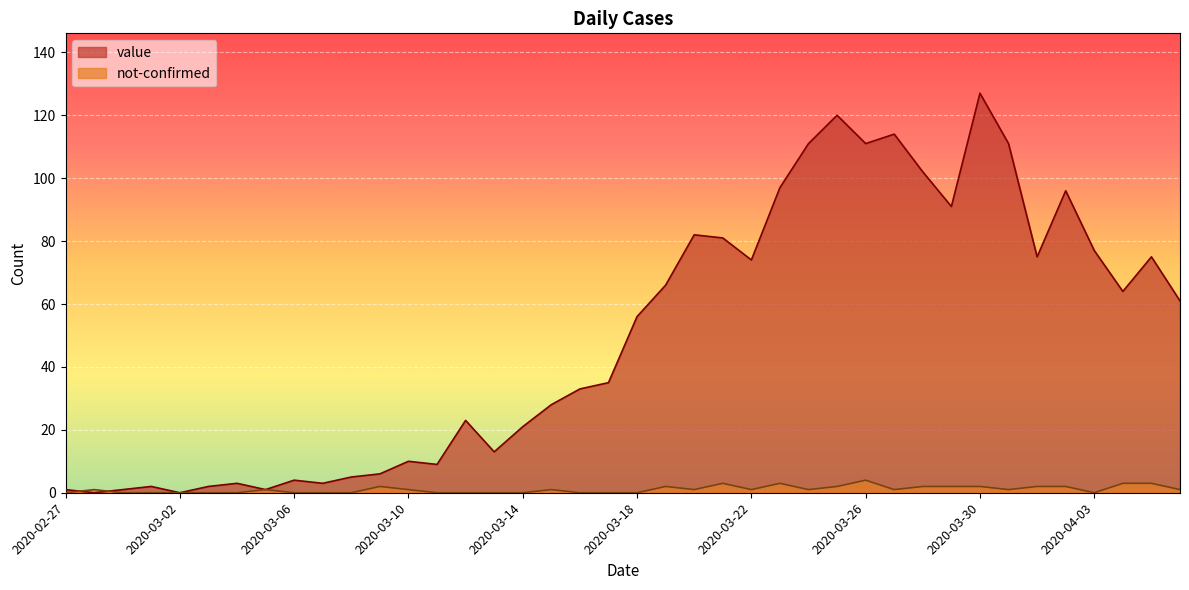

What is the label of the 29th point from the left?

2020-03-26